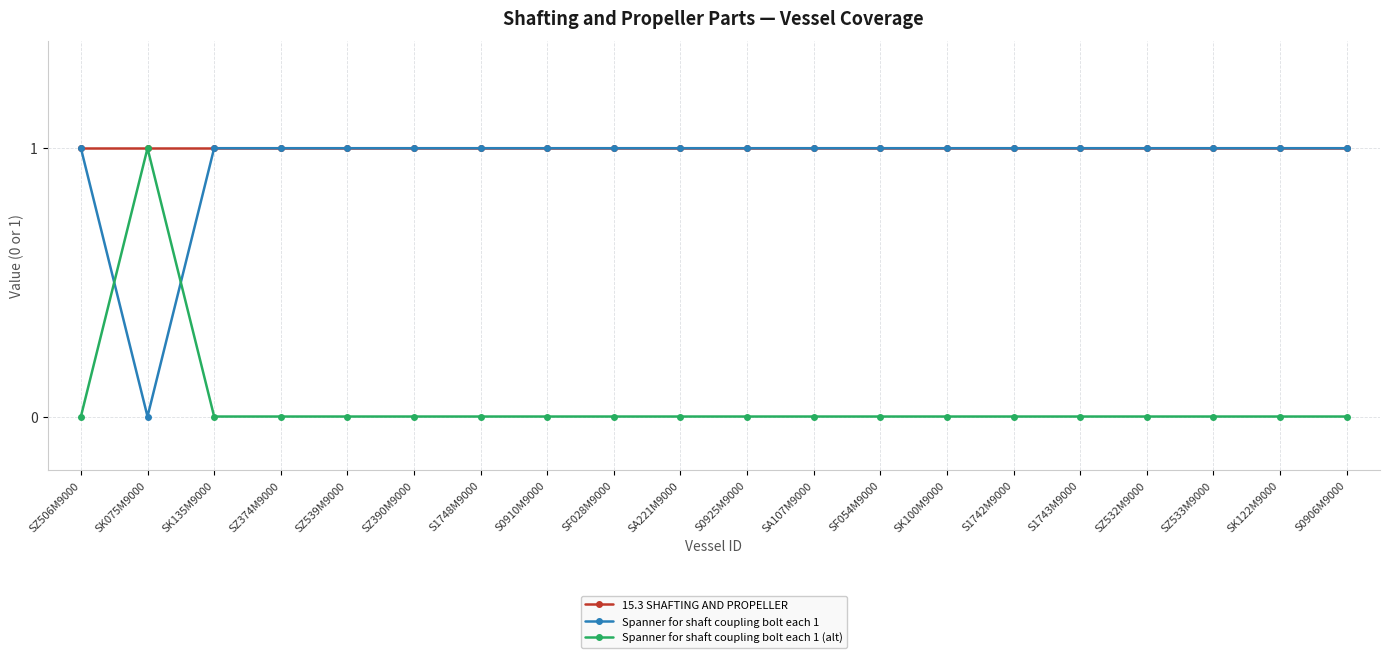

At which category does Spanner for shaft coupling bolt each 1 (alt) reach its first local peak?

SK075M9000